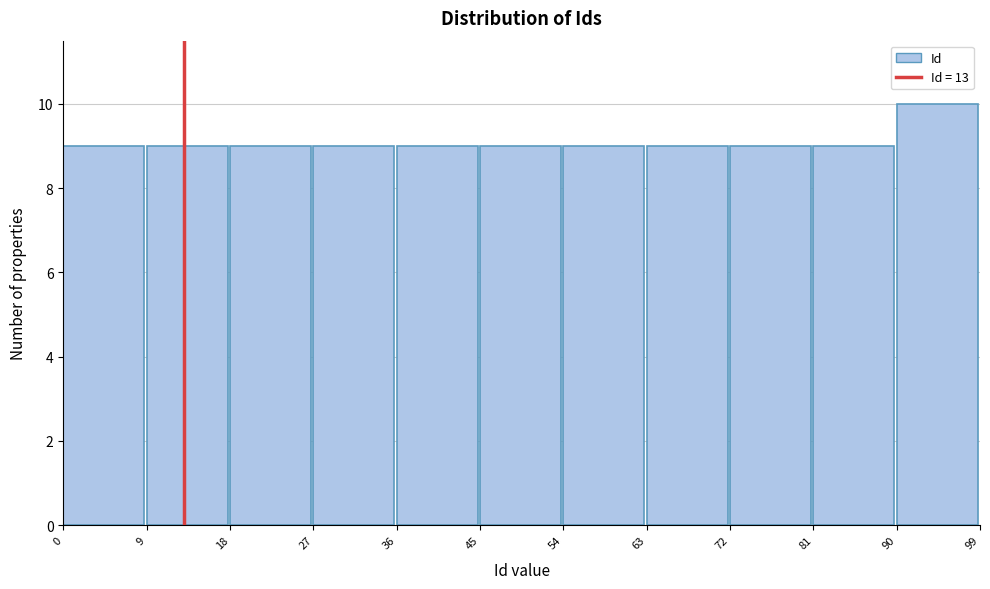

Which range on the x-axis has the tallest bar?

90 to 99